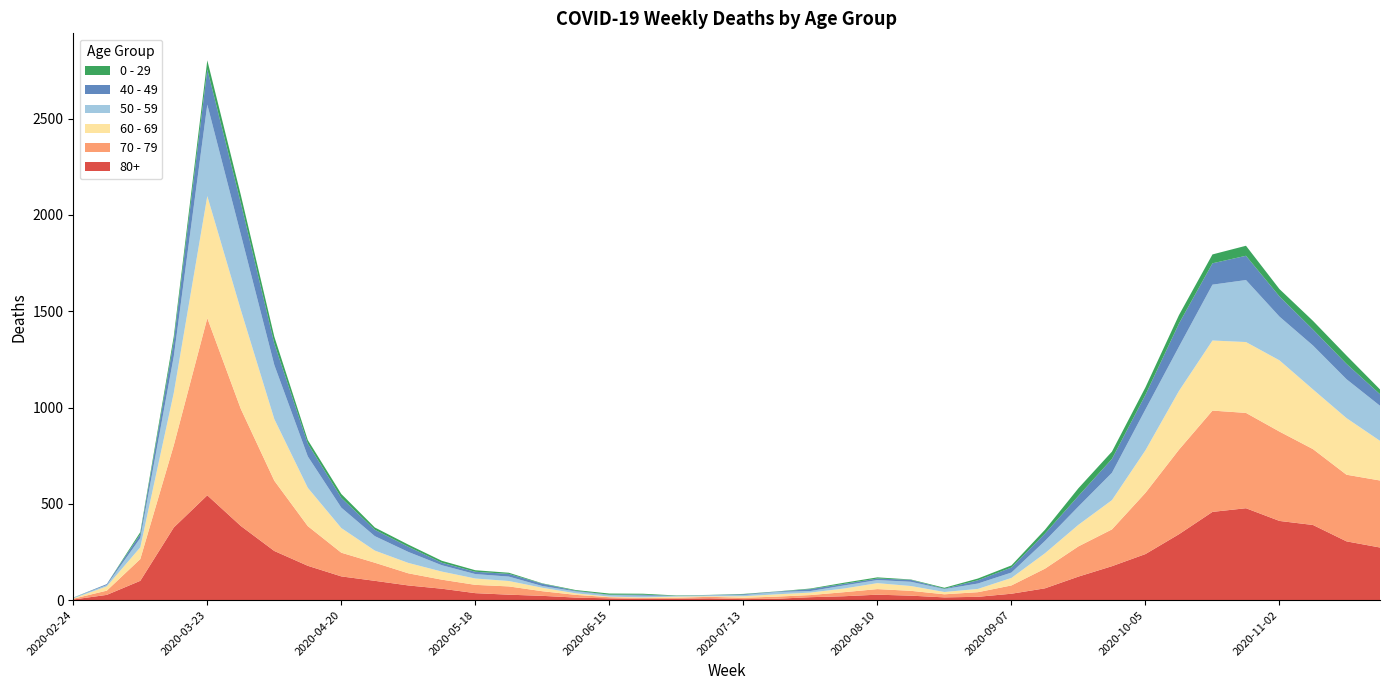

Reading left to right, extract all data points from this chart.

80+: 3	27	100	377	544	385	255	178	123	100	76	59	36	28	22	13	9	6	7	9	5	7	15	20	28	23	14	17	33	61	122	176	239	342	458	477	411	390	305	273
70 - 79: 4	22	113	427	920	608	365	206	123	94	63	47	43	43	24	14	6	5	5	8	7	11	11	21	29	25	16	24	43	102	157	191	318	439	526	495	464	394	346	348
60 - 69: 2	22	61	272	634	514	320	199	128	63	54	42	33	28	18	8	3	3	6	3	8	12	13	19	31	25	12	17	39	80	112	152	221	305	364	368	370	310	294	206
50 - 59: 3	7	48	190	475	392	281	163	106	75	57	33	23	23	9	10	8	9	3	5	6	12	8	16	16	22	15	28	28	64	95	142	212	230	290	322	227	228	202	182
40 - 49: 0	5	21	79	183	163	111	66	51	33	27	13	12	14	12	3	2	5	1	1	4	2	10	8	8	10	2	17	26	38	55	72	76	120	111	126	105	83	80	60
0 - 29: 1	0	10	25	47	42	36	19	20	12	11	10	8	6	2	4	6	5	2	1	2	1	3	6	6	2	5	9	11	20	40	38	39	44	46	52	38	45	43	25